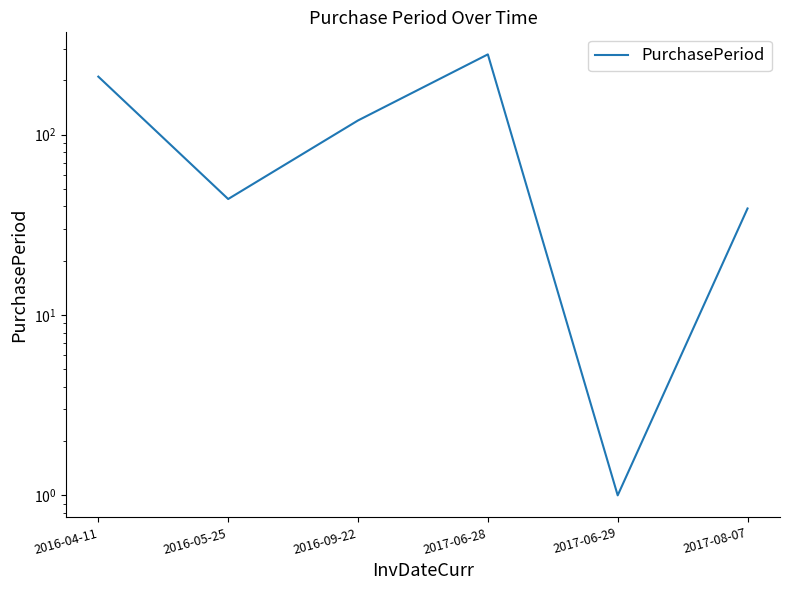

How many interior local valleys (lower than both neighbors) does the data have?

2